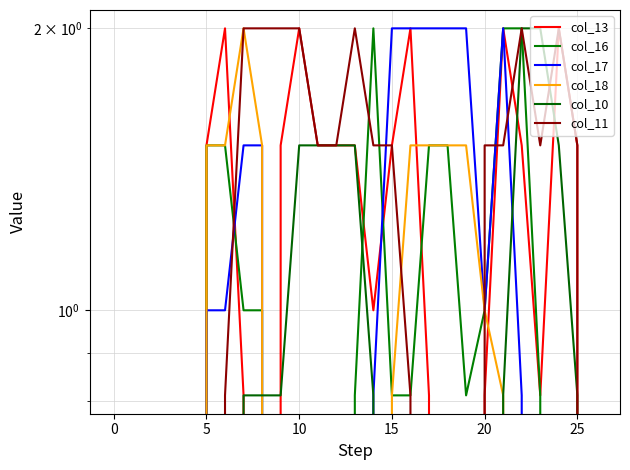

Count the number of categories in the chart.

27